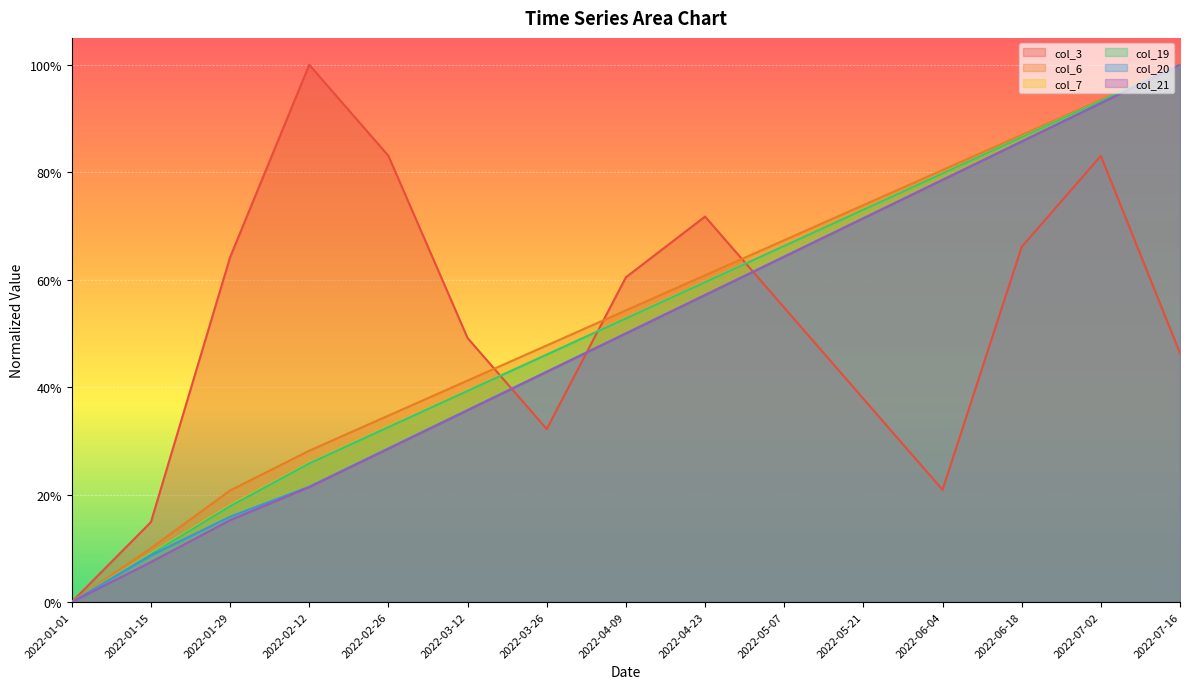

What is the label of the 13th point from the right?

2022-01-29